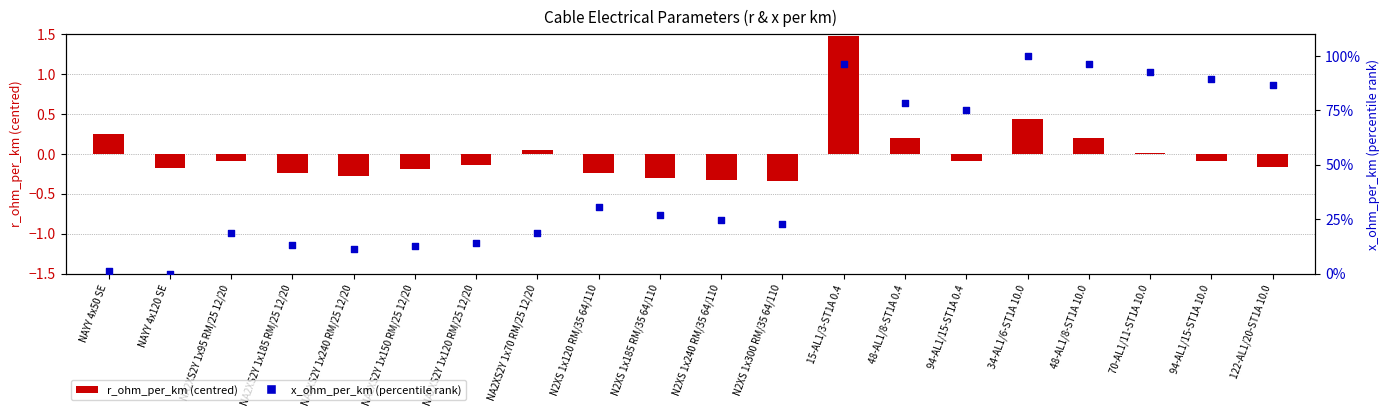

At how many categories does at least one series exceed 60?

8